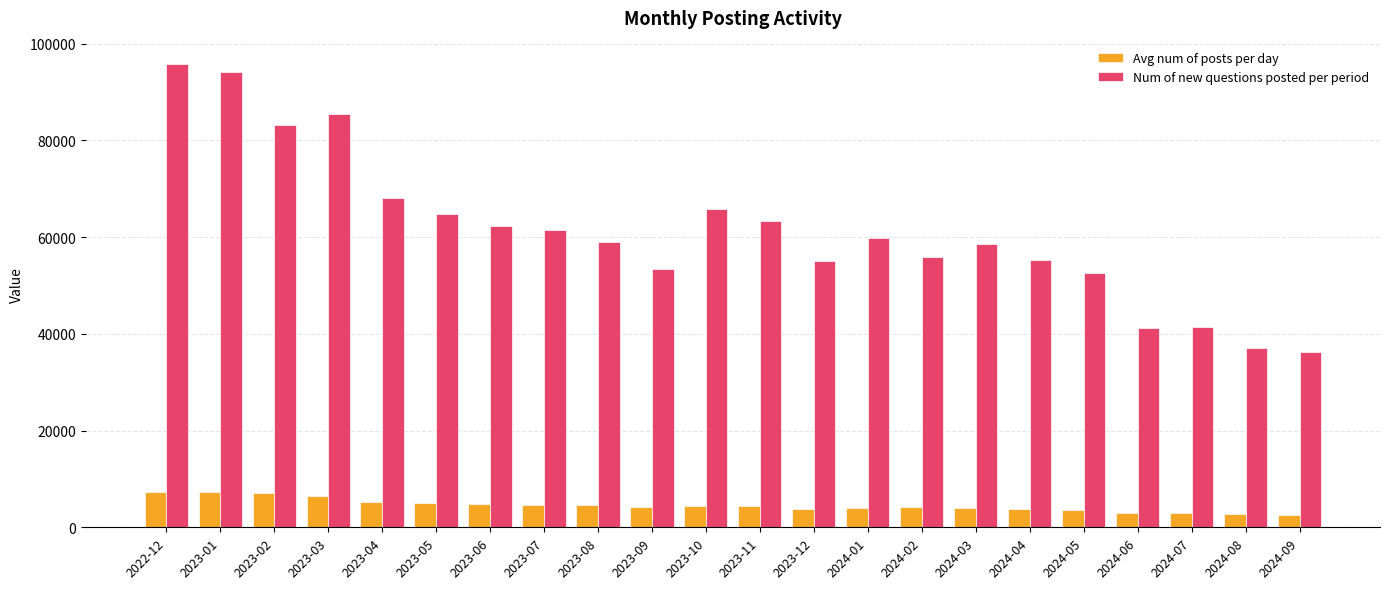

The value of Avg num of posts per day at 2024-03 is 3952. True or false?

True